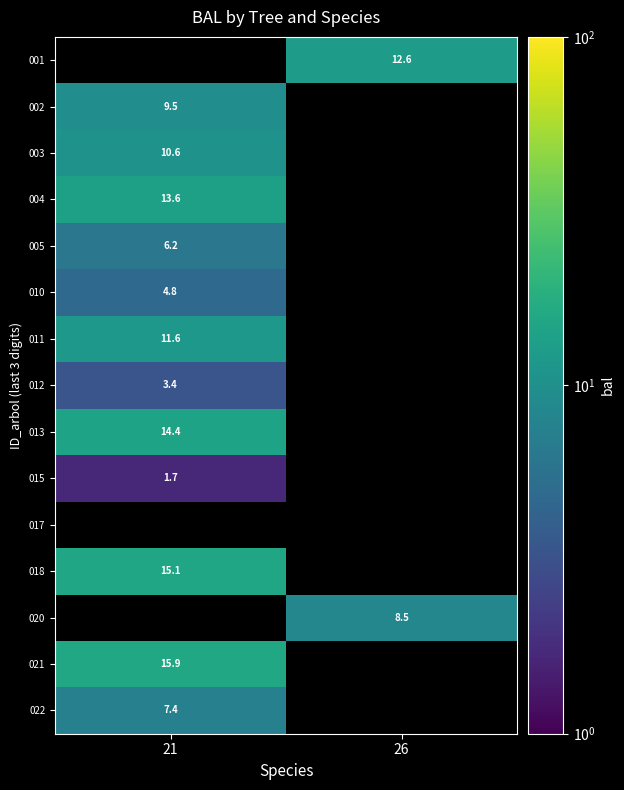

Is the value of 011 at 21 greater than the value of 022 at 21?

Yes